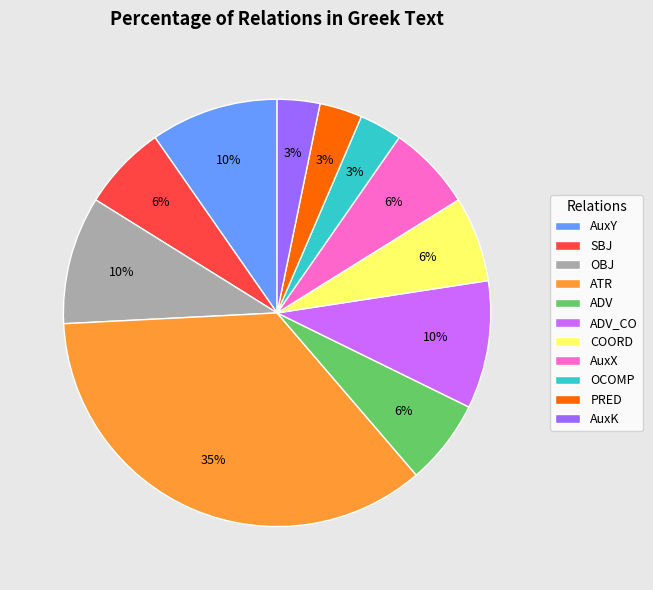

Count the number of slices in the pie.

11